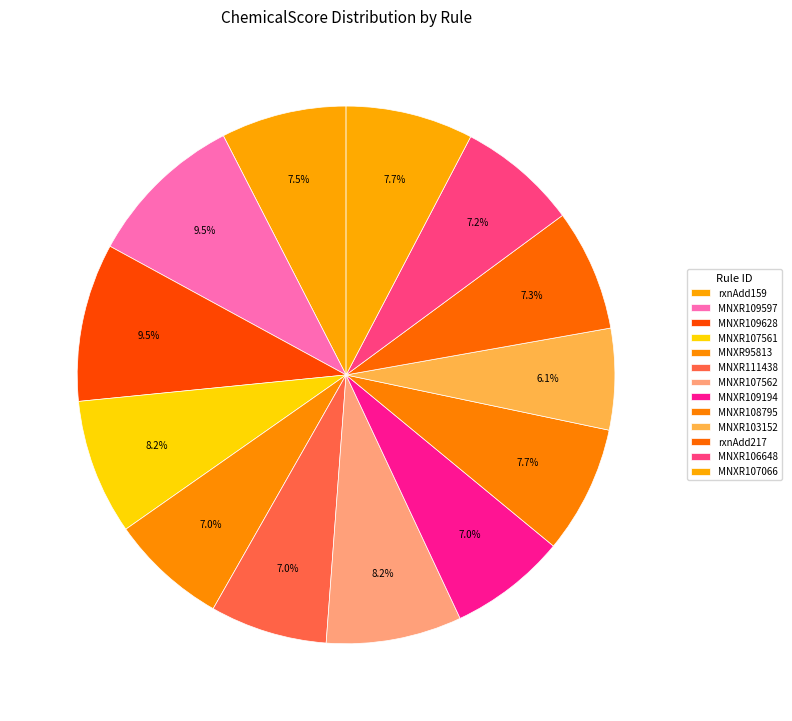

What is the smallest slice in the pie chart?

MNXR103152